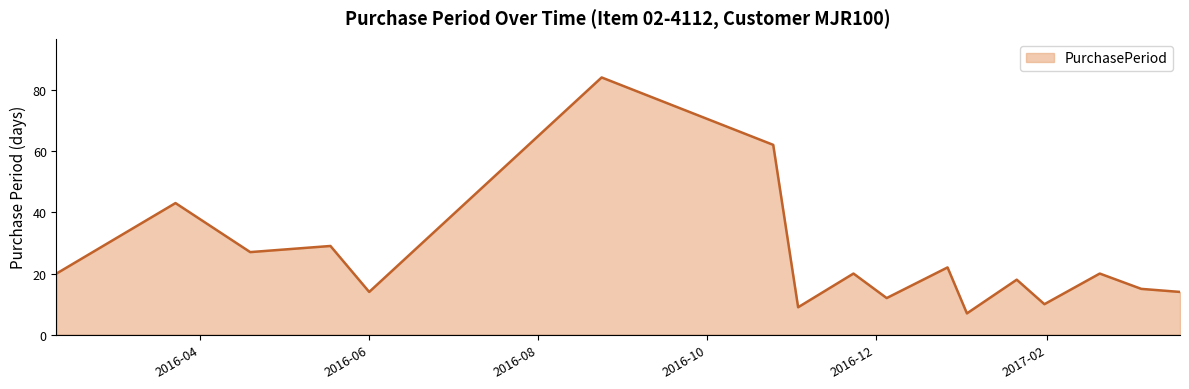

What is the greatest value displayed?

84